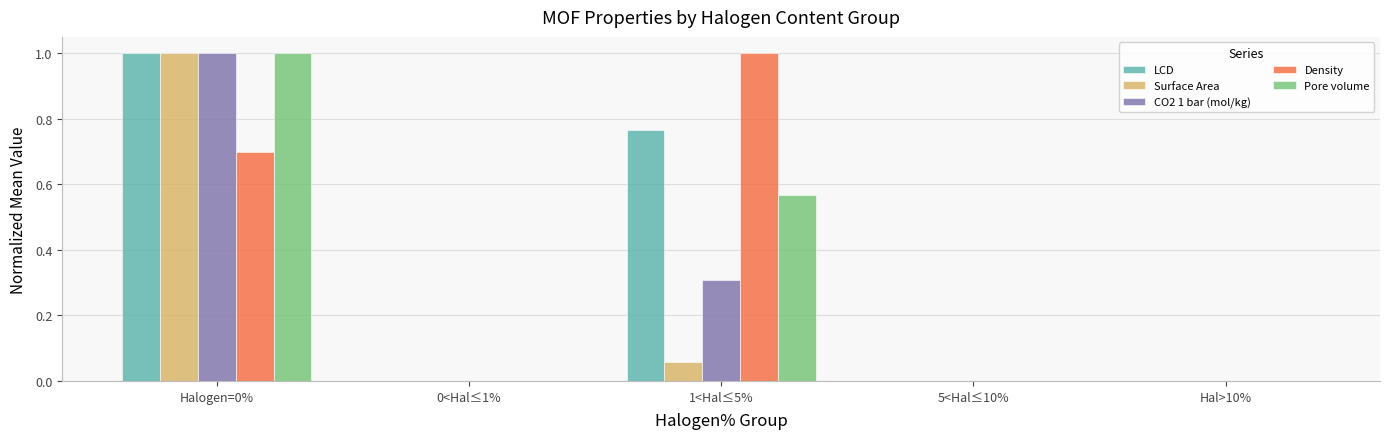

Is it true that Pore volume equals 0.0 at 0<Hal≤1%?

True